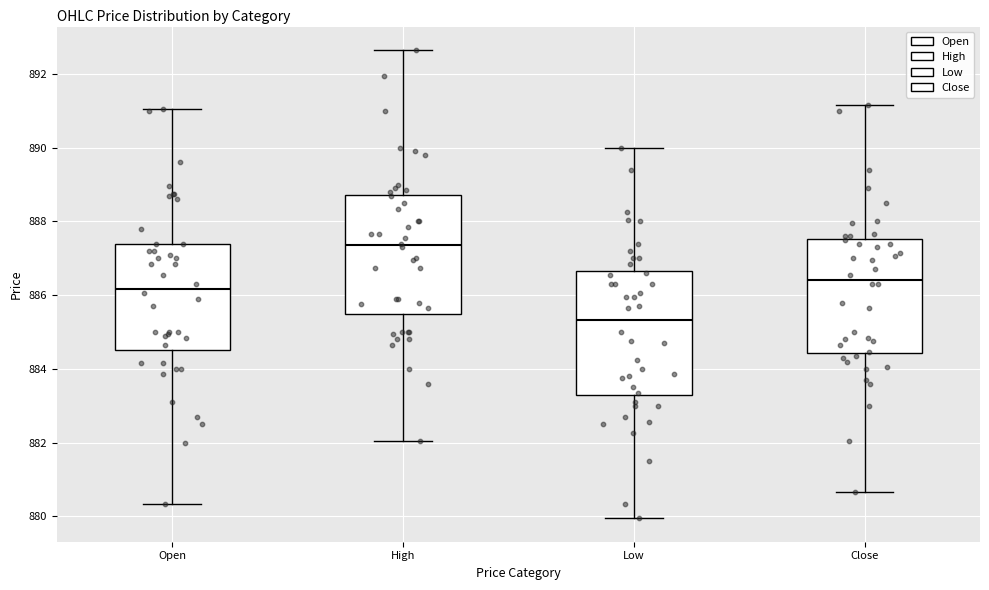

Where is the lower edge of the box for Open on the y-axis? The values are not printed on the chart, so give them approximately, as read against the axis.

884.6